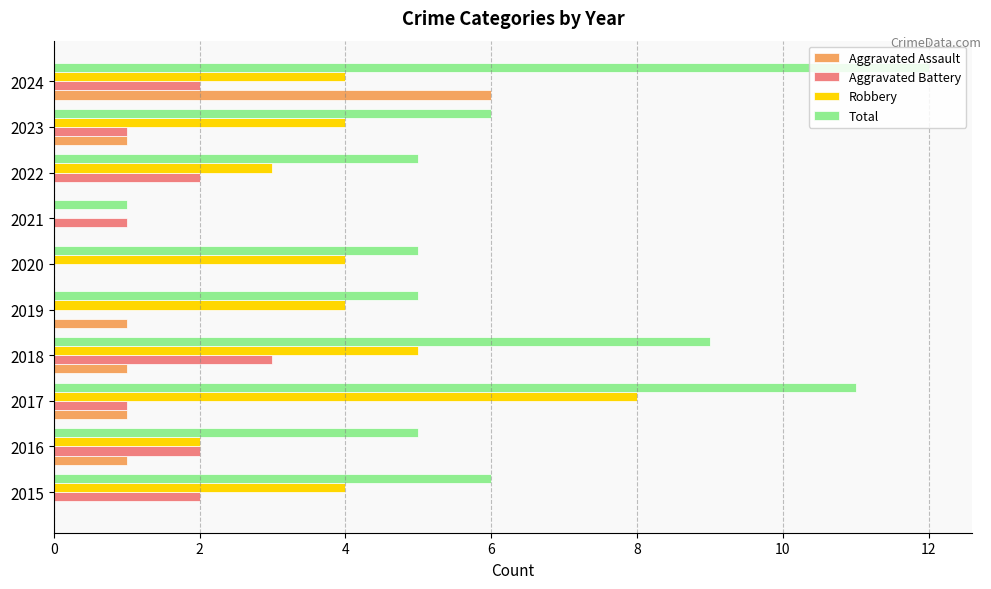

At which category is the sum across all series the highest?

2024